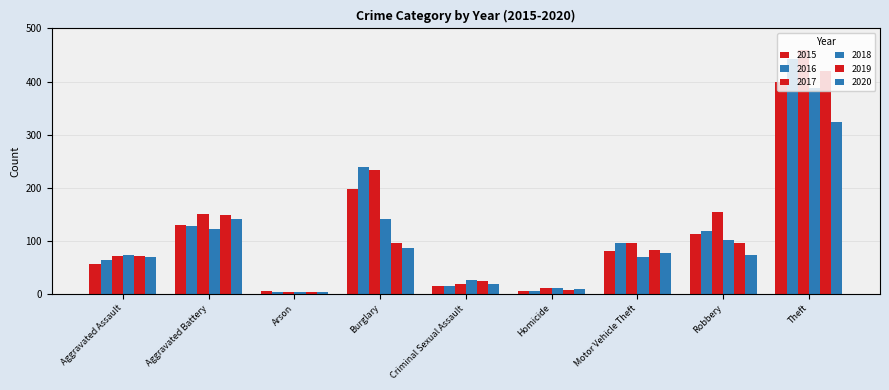

Reading left to right, transcribe all the data shown in this chart.

2015: Aggravated Assault=57	Aggravated Battery=129	Arson=6	Burglary=198	Criminal Sexual Assault=15	Homicide=6	Motor Vehicle Theft=81	Robbery=112	Theft=400
2016: Aggravated Assault=63	Aggravated Battery=127	Arson=3	Burglary=240	Criminal Sexual Assault=15	Homicide=6	Motor Vehicle Theft=96	Robbery=118	Theft=442
2017: Aggravated Assault=72	Aggravated Battery=150	Arson=4	Burglary=234	Criminal Sexual Assault=19	Homicide=12	Motor Vehicle Theft=96	Robbery=154	Theft=460
2018: Aggravated Assault=74	Aggravated Battery=123	Arson=3	Burglary=141	Criminal Sexual Assault=27	Homicide=12	Motor Vehicle Theft=70	Robbery=102	Theft=388
2019: Aggravated Assault=72	Aggravated Battery=148	Arson=3	Burglary=96	Criminal Sexual Assault=25	Homicide=8	Motor Vehicle Theft=82	Robbery=95	Theft=420
2020: Aggravated Assault=69	Aggravated Battery=141	Arson=3	Burglary=86	Criminal Sexual Assault=18	Homicide=9	Motor Vehicle Theft=77	Robbery=74	Theft=323